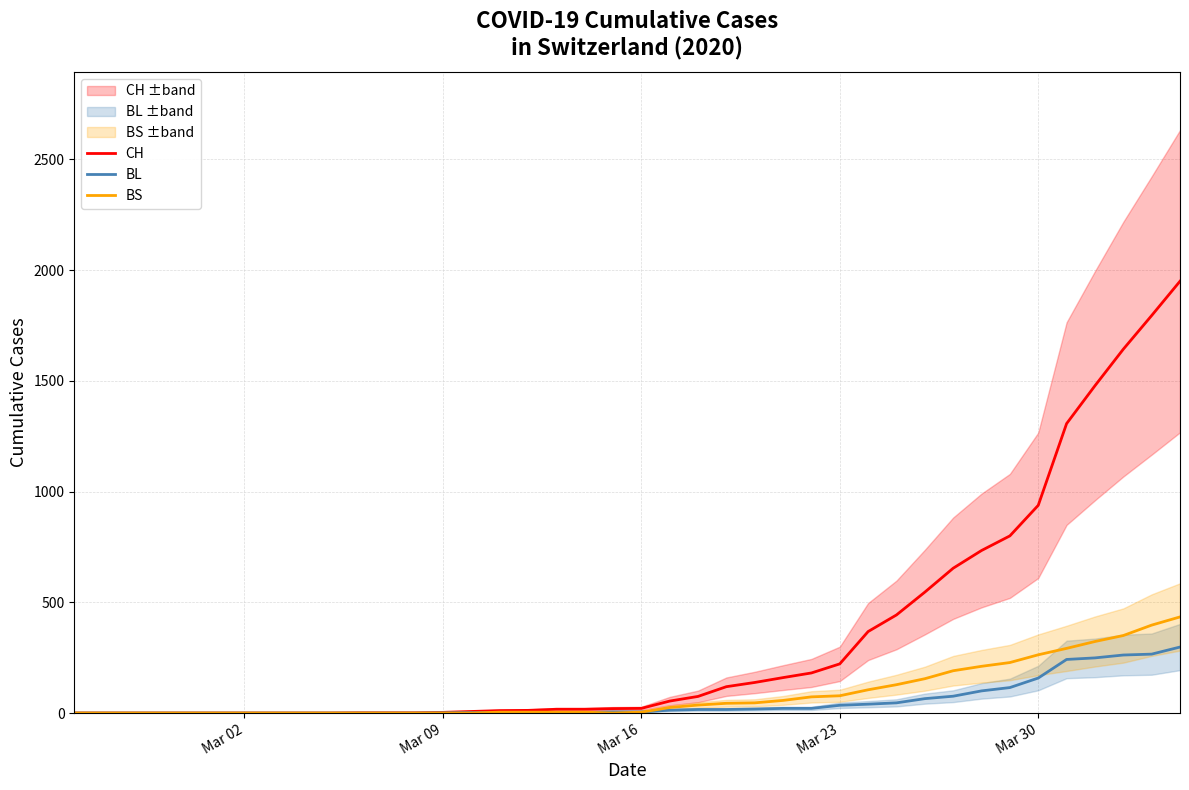

How many lines are shown in the chart?

3